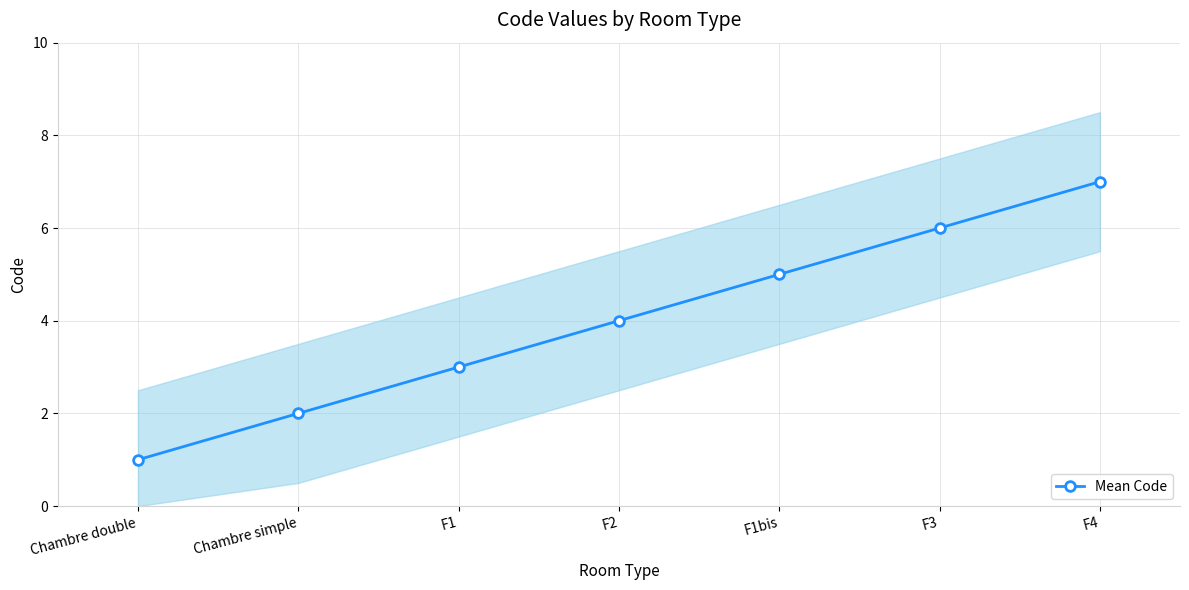

At which label is the value closest to 4?

F2